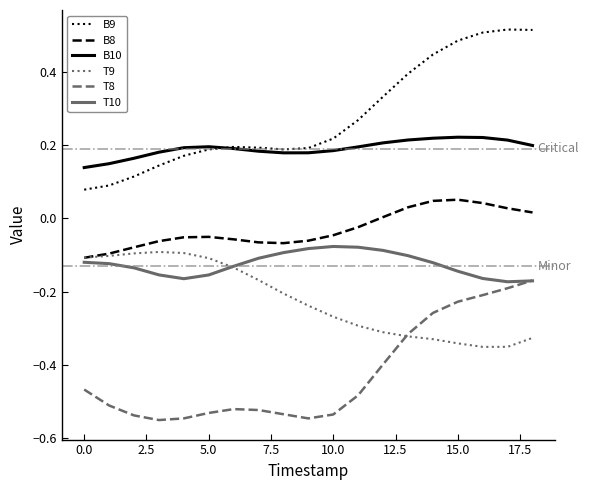

Which series has the largest range (max minus min)?

B9